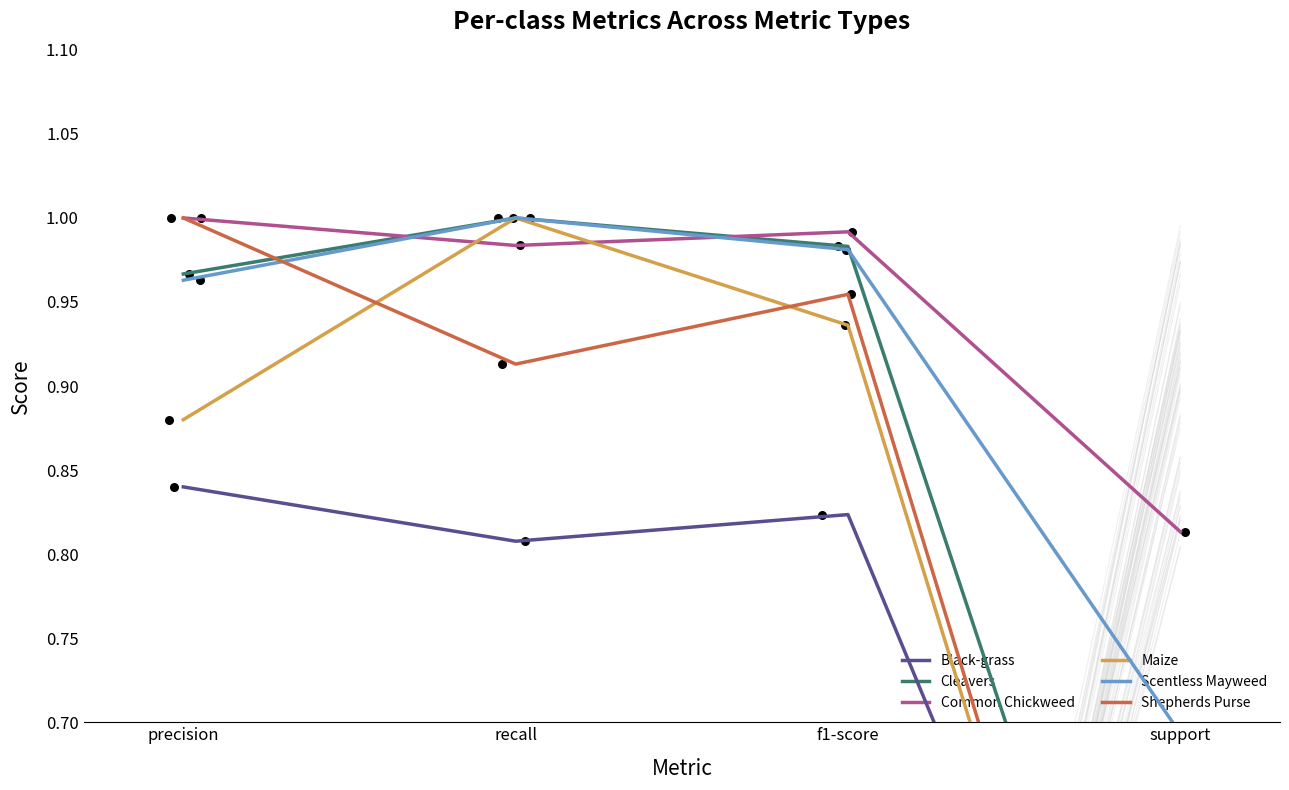

At how many categories does at least one series exceed 0?

4